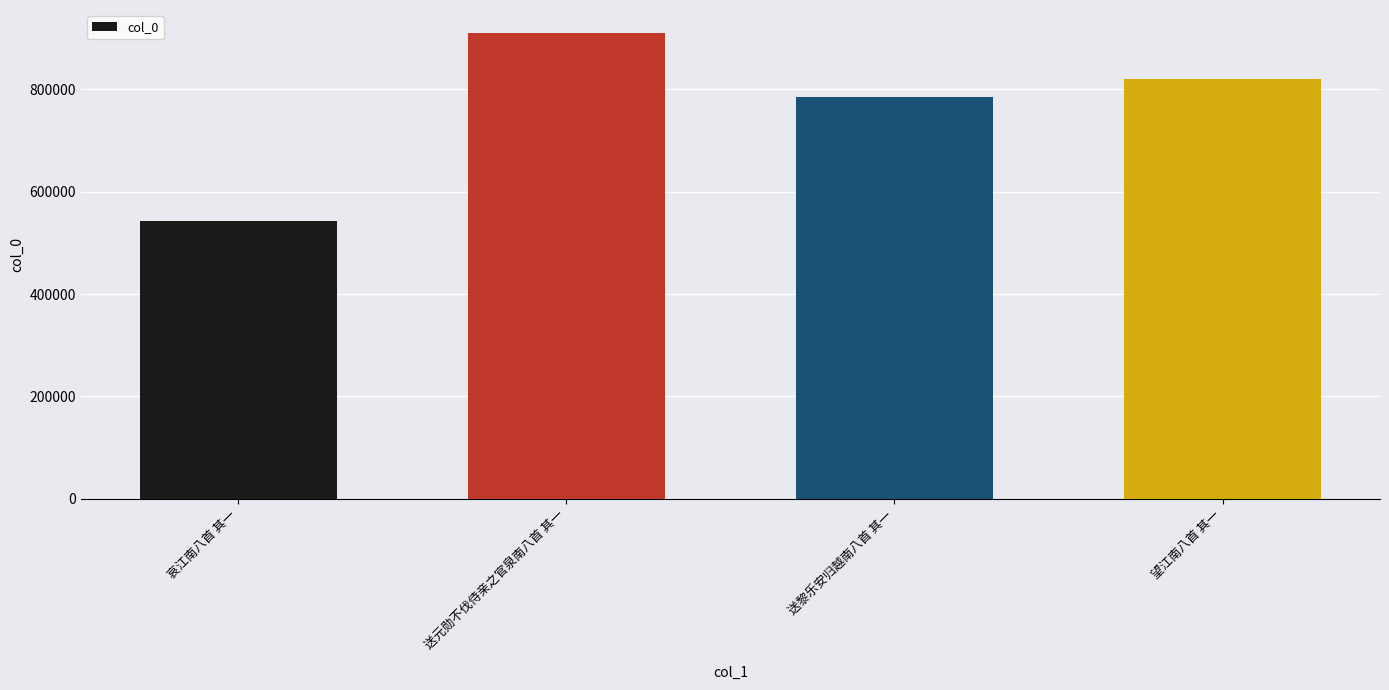

Which category has the highest value across all series?

送元勋不伐侍亲之官泉南八首 其一